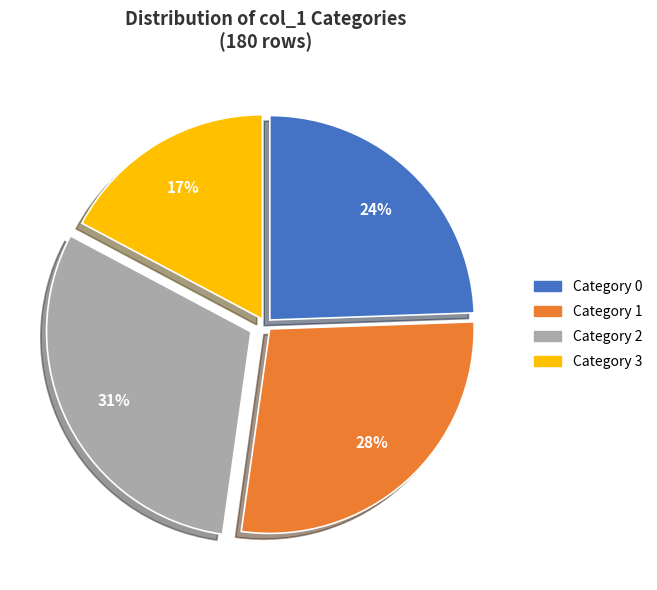

To the nearest percent, what is the average slice percentage?

25%